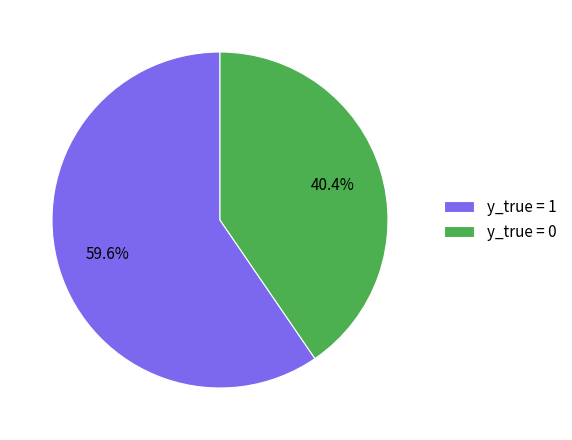

Which has a higher value, y_true = 0 or y_true = 1?

y_true = 1